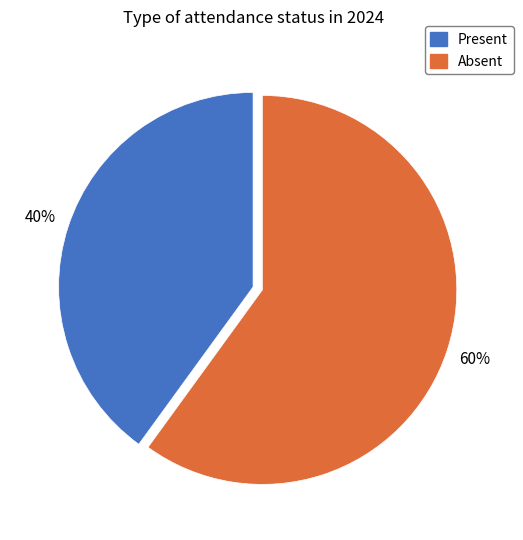

To the nearest percent, what is the difference between the Present and Absent slice percentages?

20%